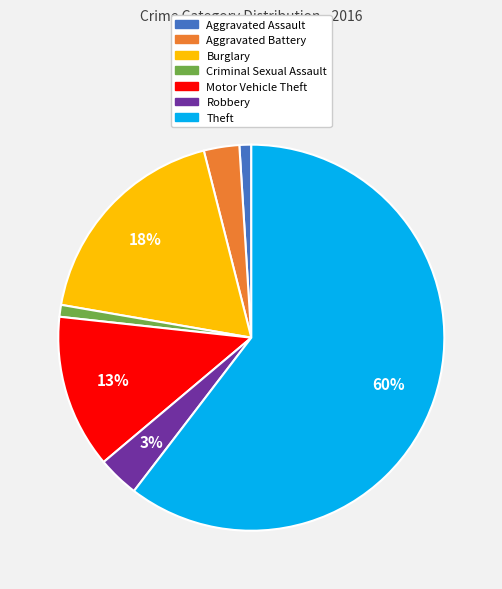

Is it true that Robbery is 11% of the pie?

False